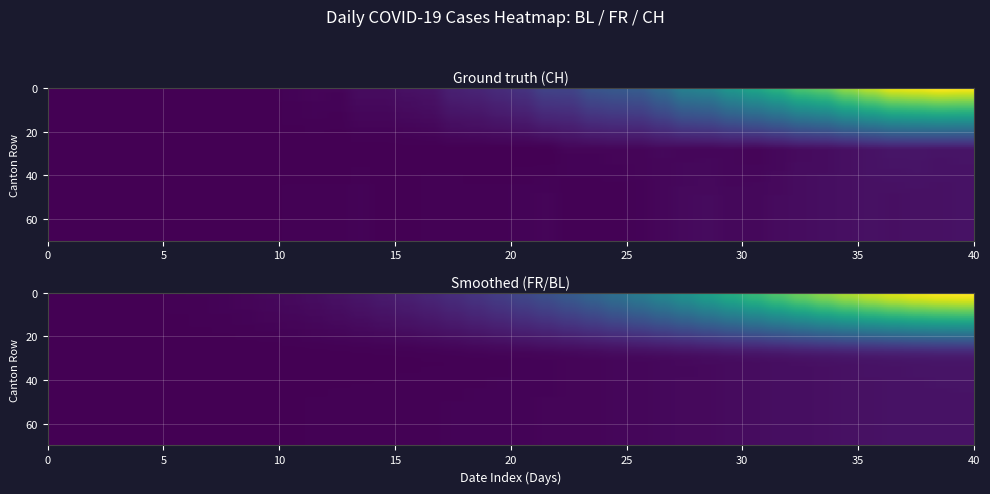

Which series has the widest spread of values?

CH